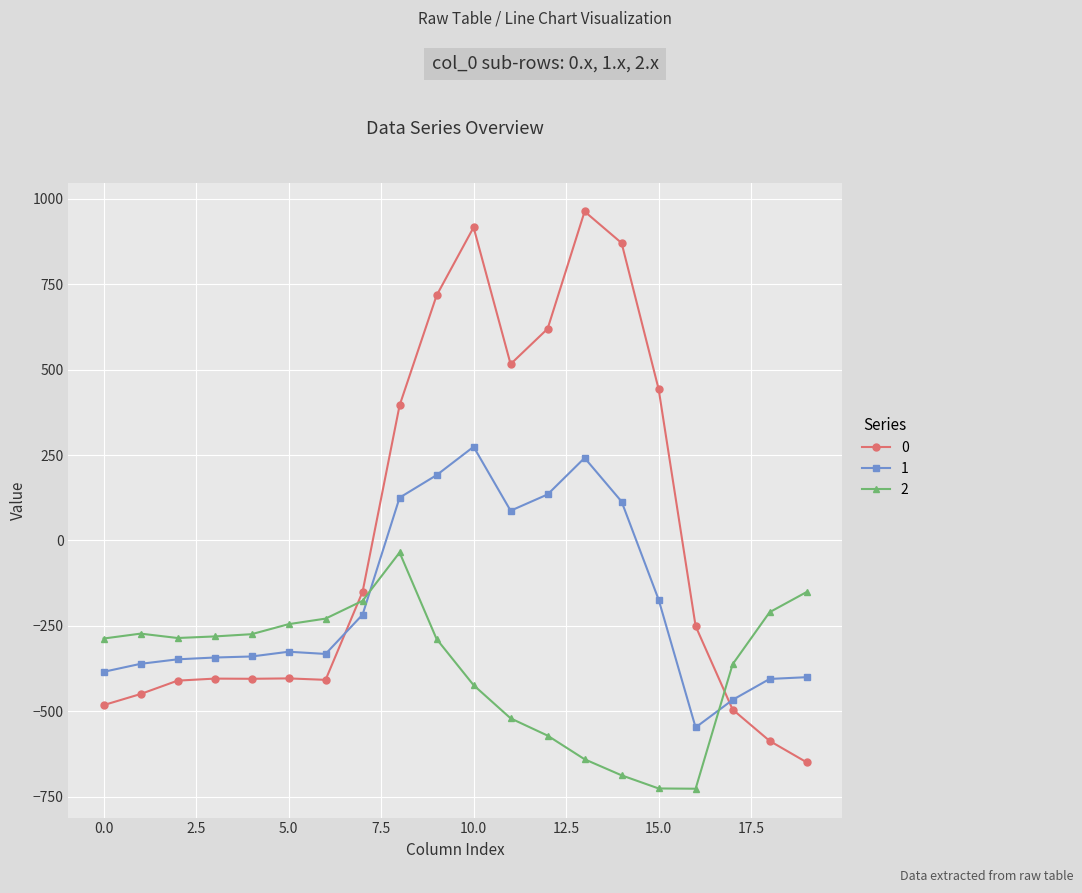

True or false: 1 and 0 cross at least once.

True